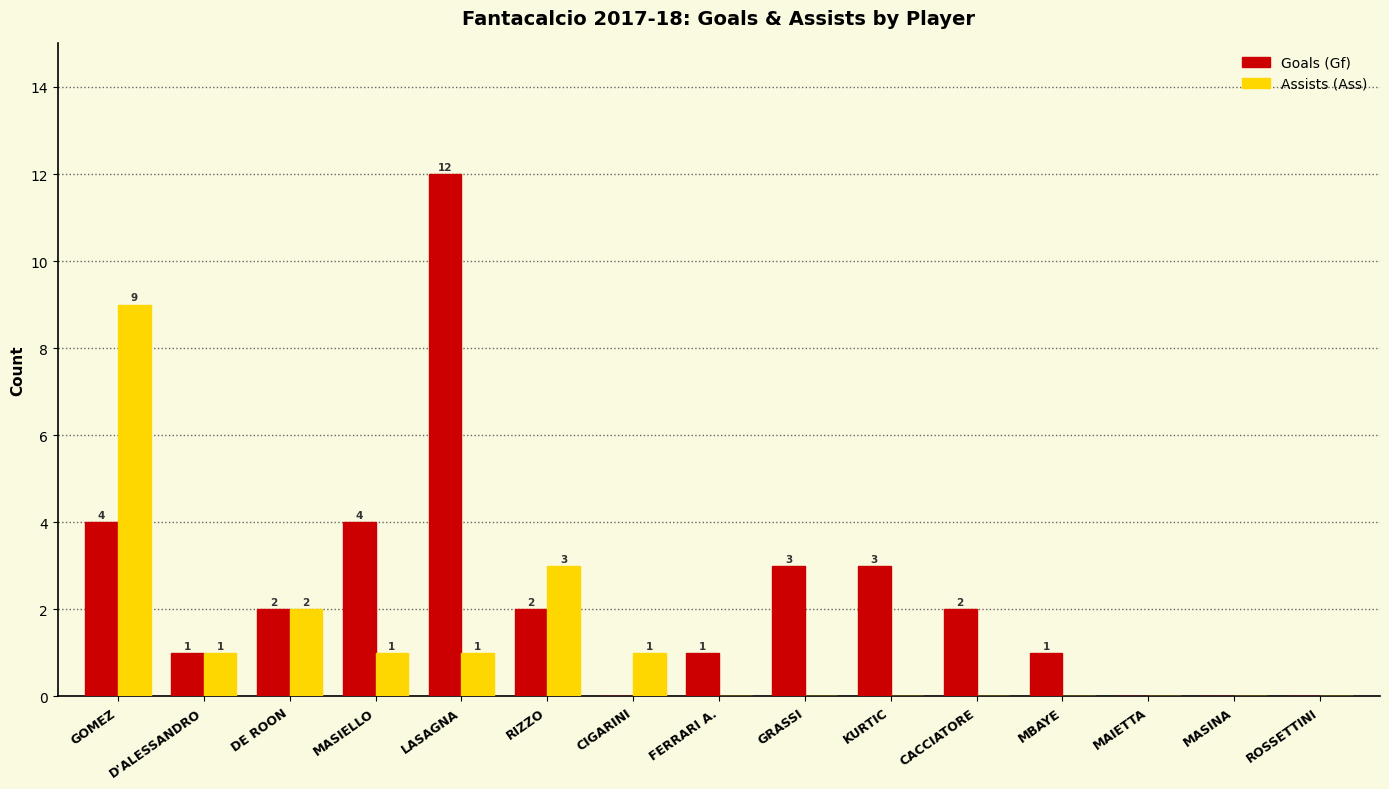

What is the sum of the Assists (Ass) values at CIGARINI and D'ALESSANDRO?

2